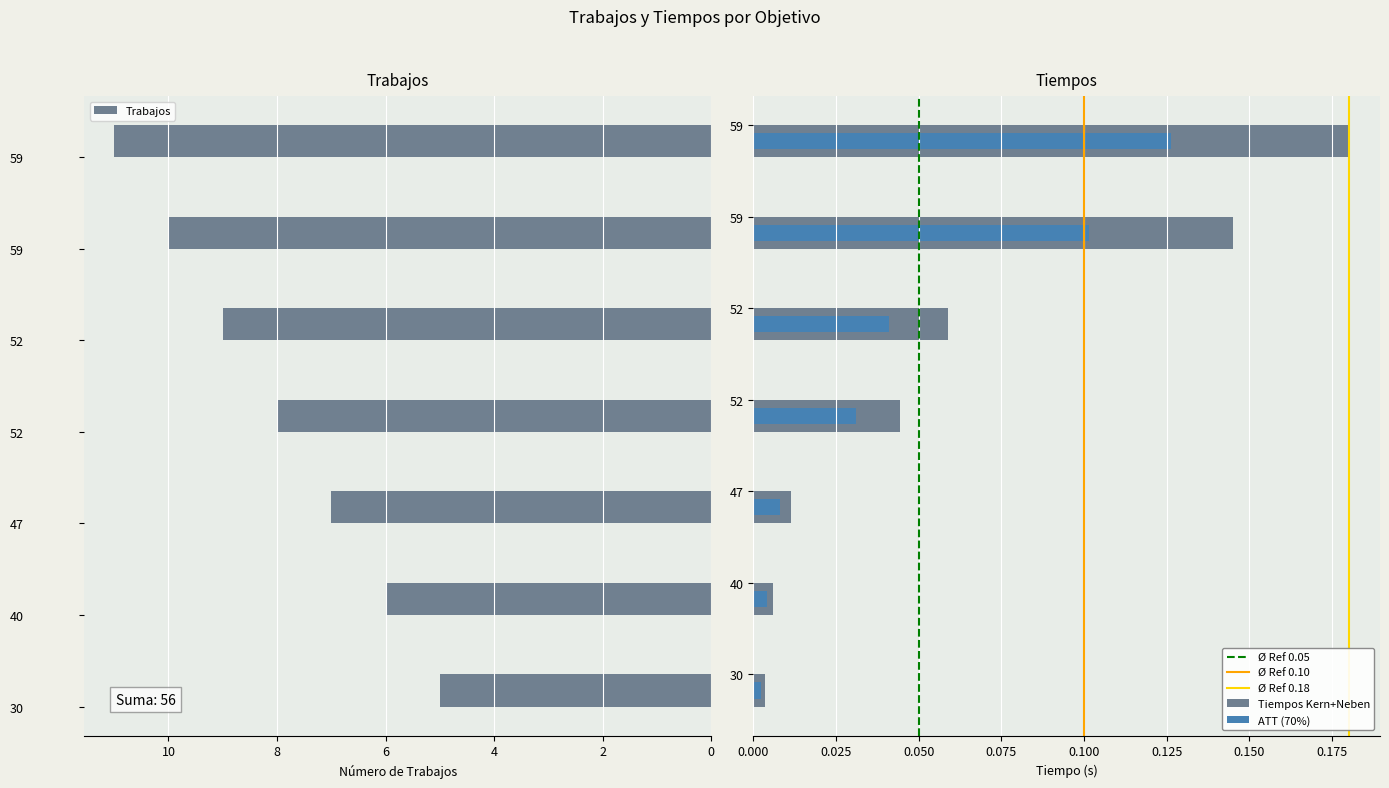

Rank the series by their average value, from highest to lowest.

Trabajos, Tiempos